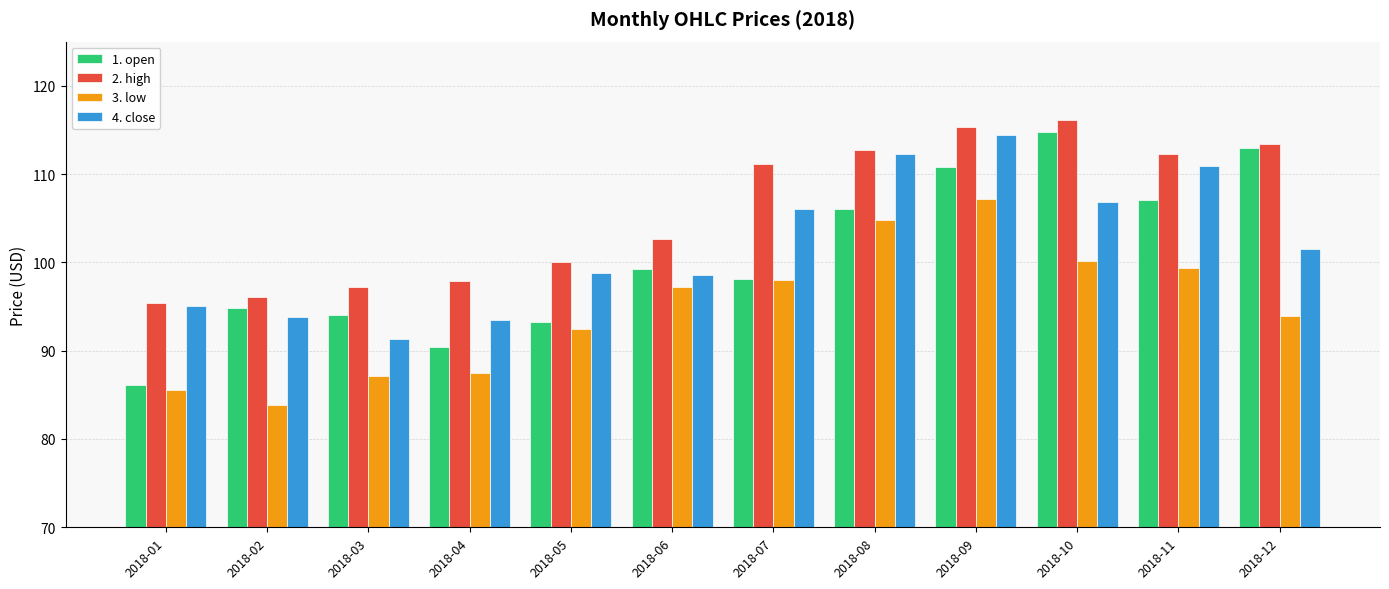

Where does the 3. low series first go above 97?

2018-06